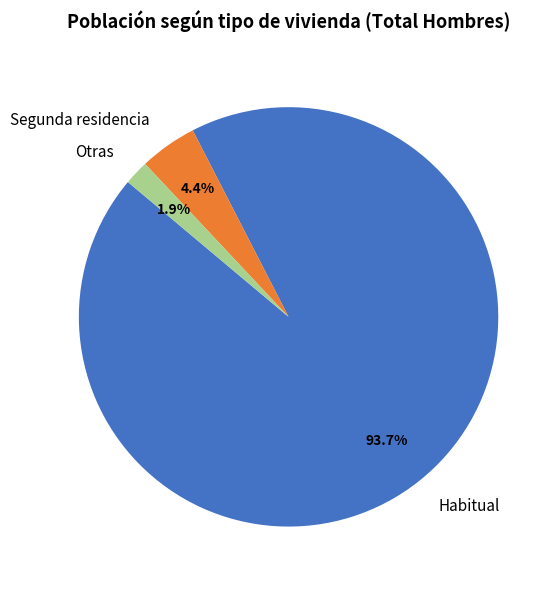

Rank the categories by value from highest to lowest.

Habitual, Segunda residencia, Otras